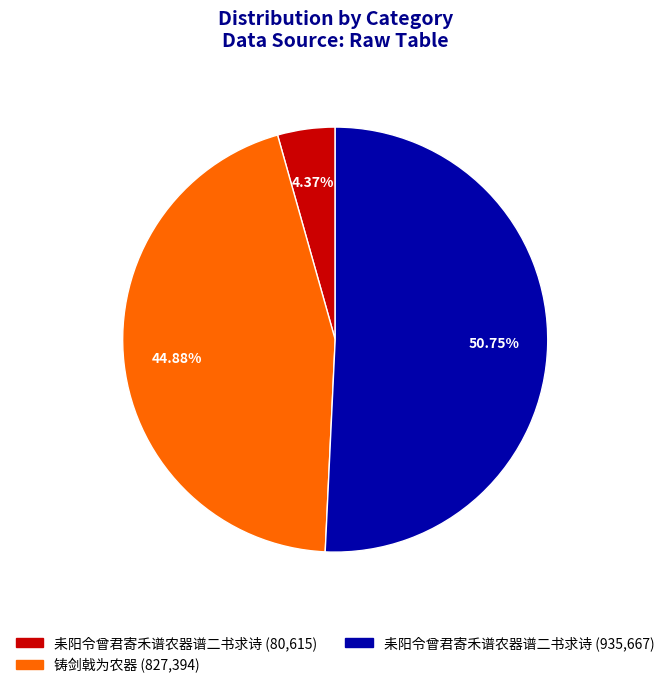

Is there any slice that represents more than half of the pie?

Yes